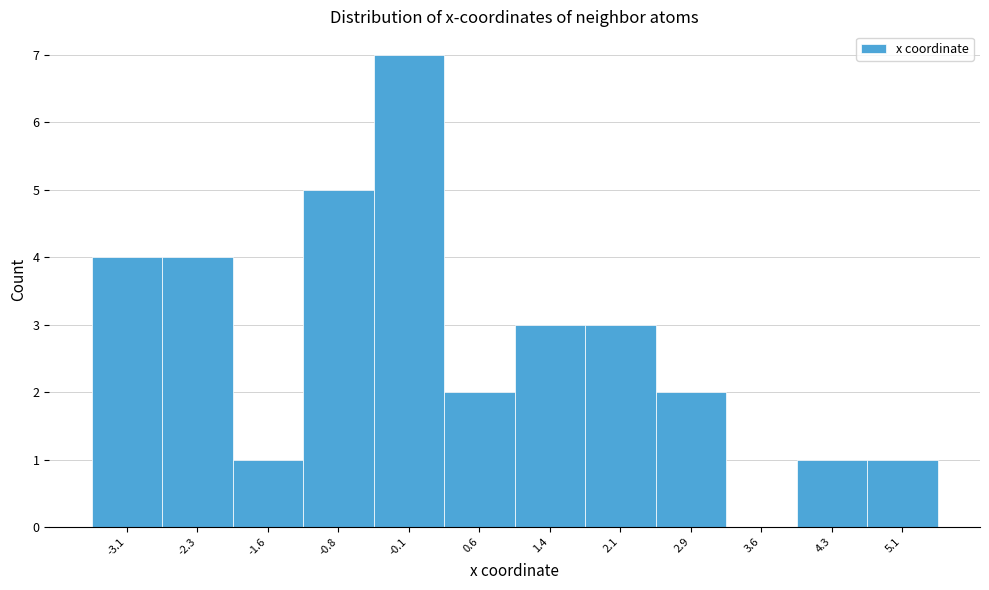

Reading left to right, list every bar in this chart as the range it spans on the x-axis followed by its height. Neither the bar edges nor the heights are printed on the chart, so give them approximately, as read against the axes.

-3.4 to -2.7: 4
-2.7 to -1.9: 4
-1.9 to -1.2: 1
-1.2 to -0.5: 5
-0.5 to 0.3: 7
0.3 to 1.0: 2
1.0 to 1.7: 3
1.7 to 2.5: 3
2.5 to 3.2: 2
3.2 to 4.0: 0
4.0 to 4.7: 1
4.7 to 5.4: 1